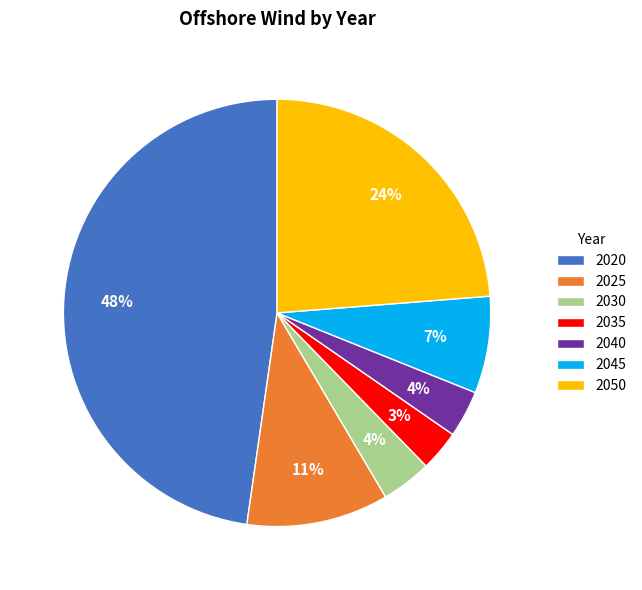

Which category has the biggest portion of the pie?

2020